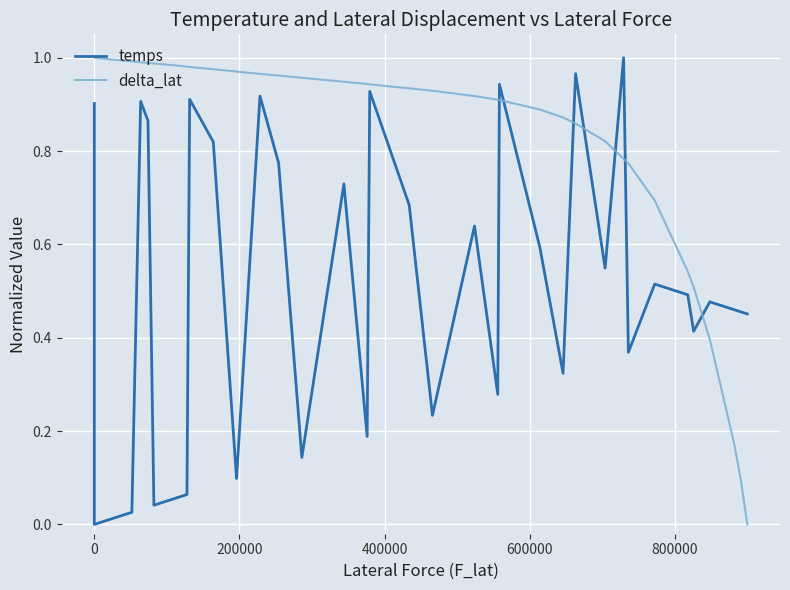

Which series has the largest total across all categories?

delta_lat